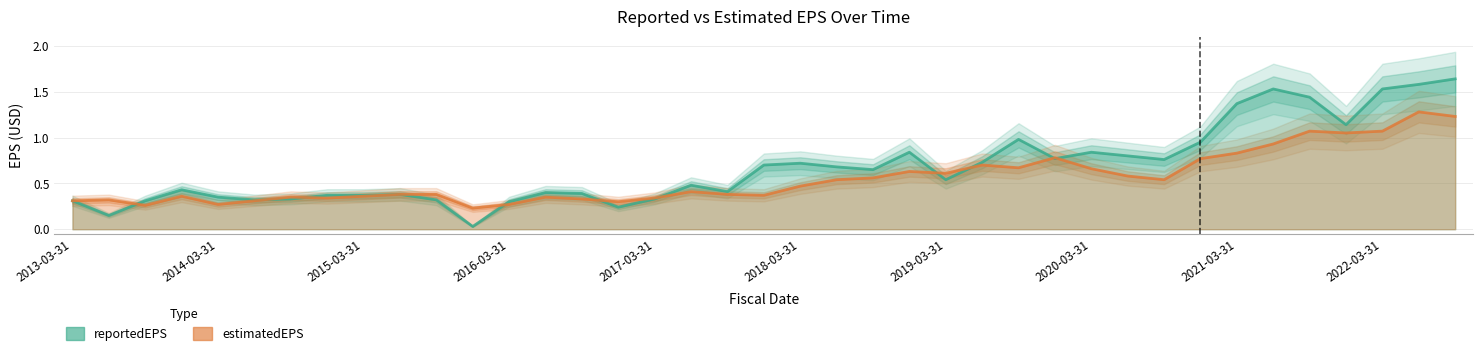

Which series ends up on top after the final intersection of estimatedEPS and reportedEPS?

reportedEPS